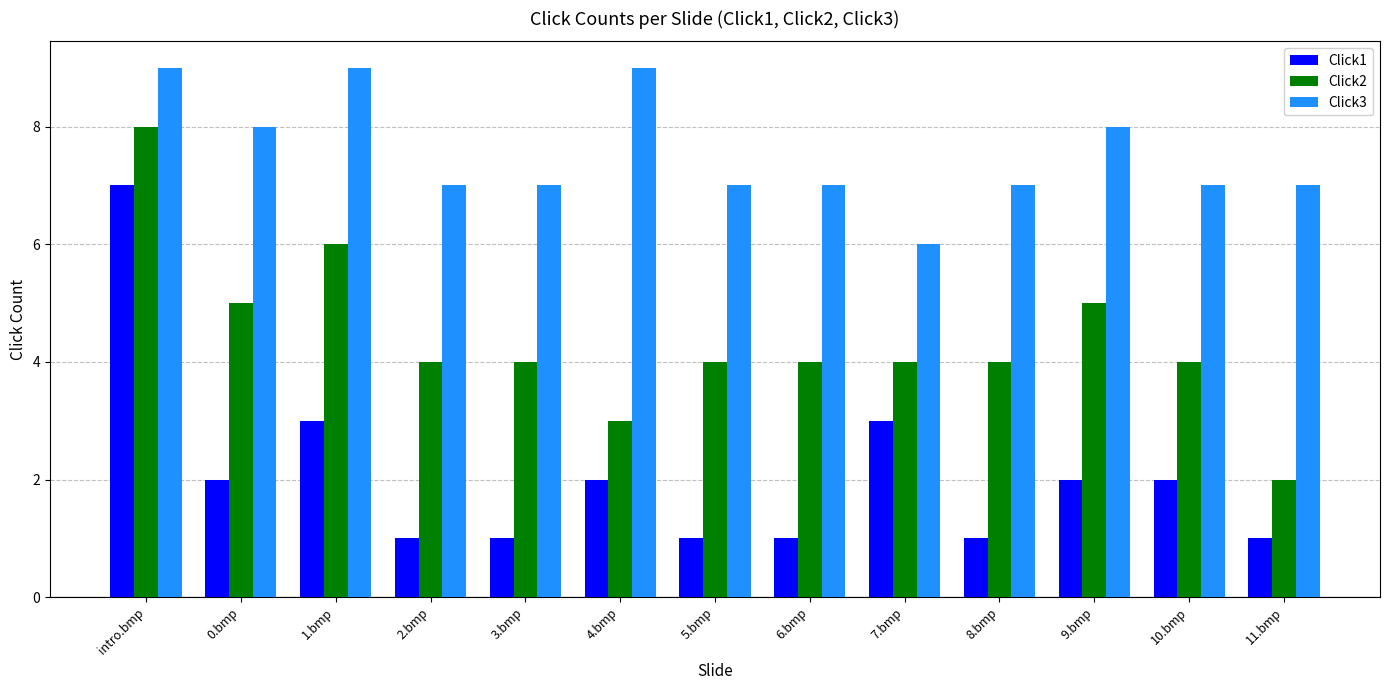

Which series changed the most between 4.bmp and 5.bmp?

Click3